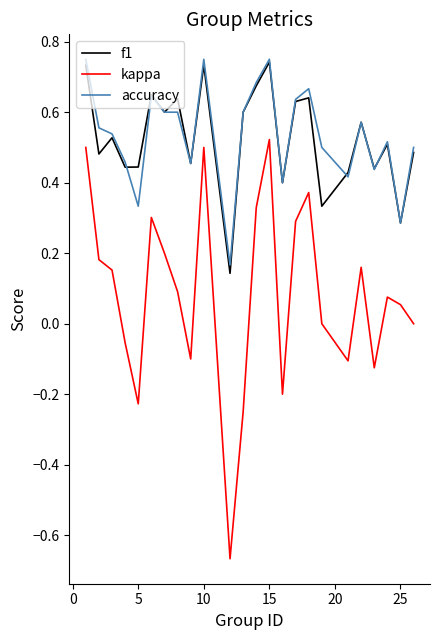

True or false: kappa and accuracy cross at least once.

False